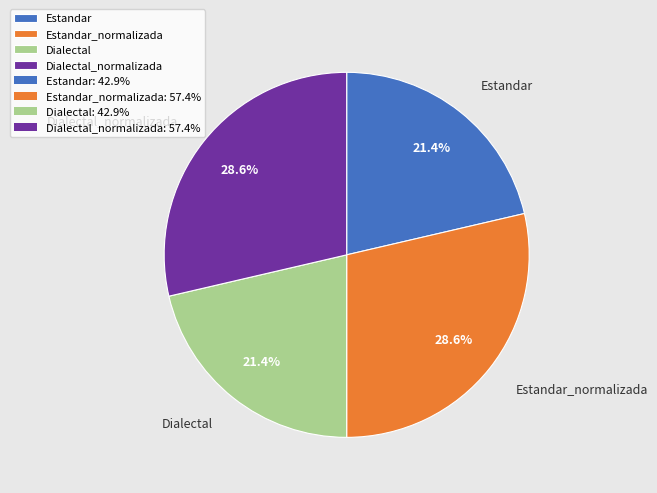

How many slices are in this pie chart?

4